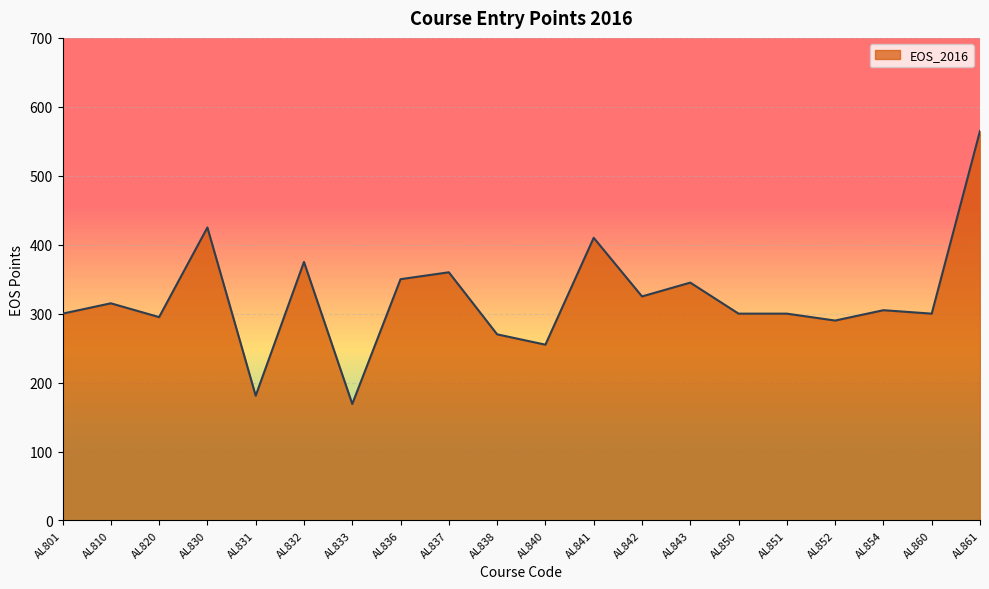

True or false: the data shows 255 at AL840.

True